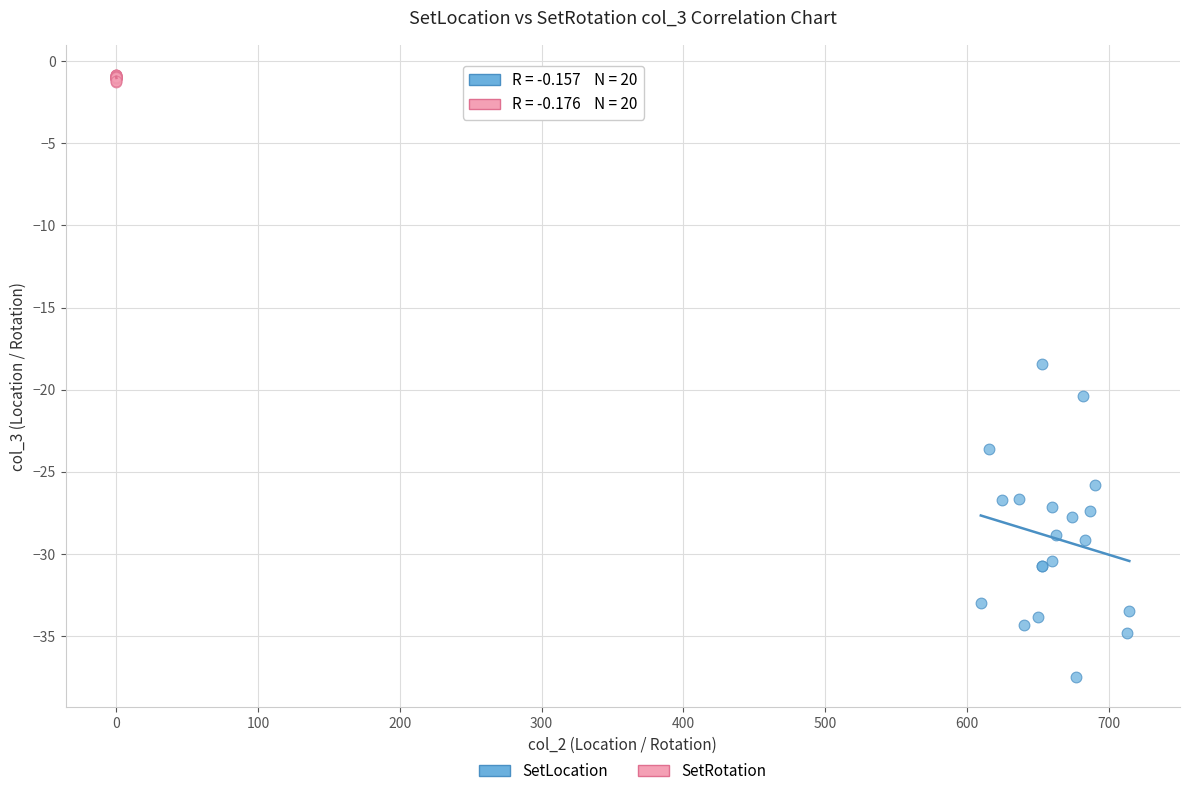

Which series contains the lowest Y value?

SetLocation